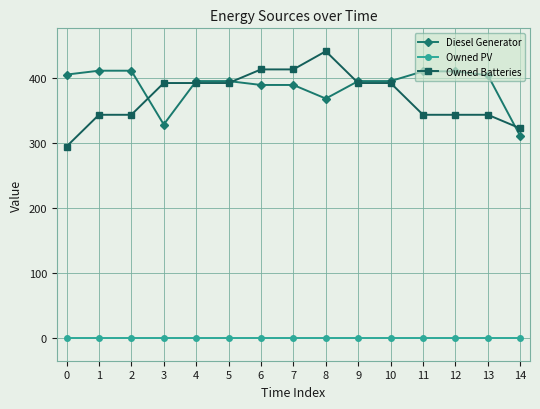

At 14, list the series in order from largest to smallest.

Owned Batteries, Diesel Generator, Owned PV